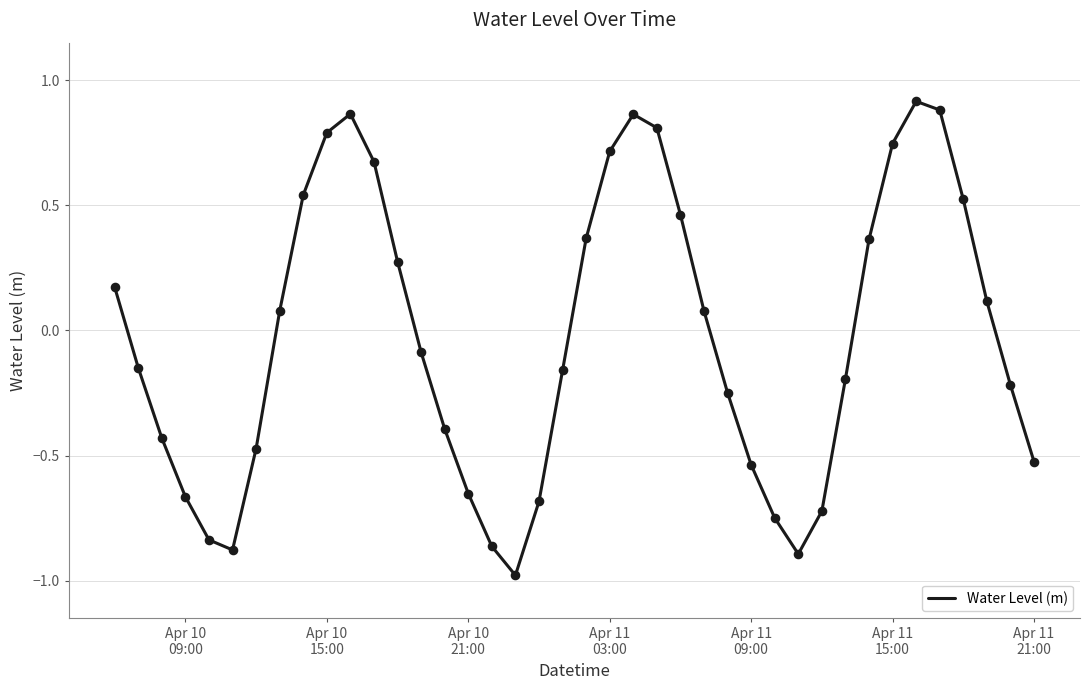

What is the smallest value displayed?

-1.0